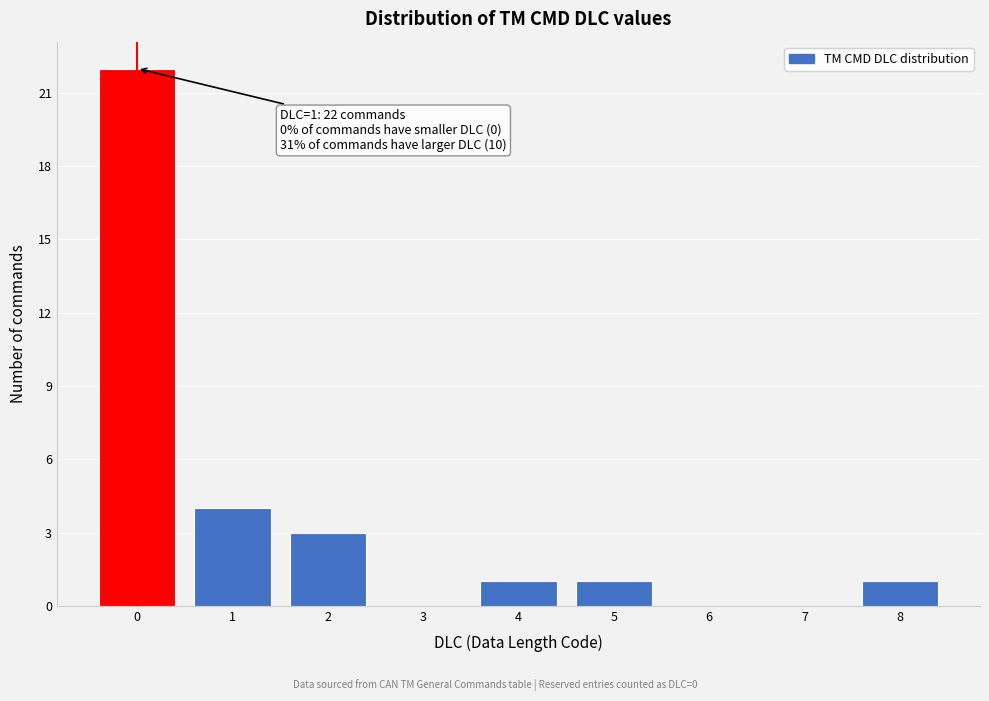

Over which range of the x-axis is the bar tallest?

-0.5 to 0.5